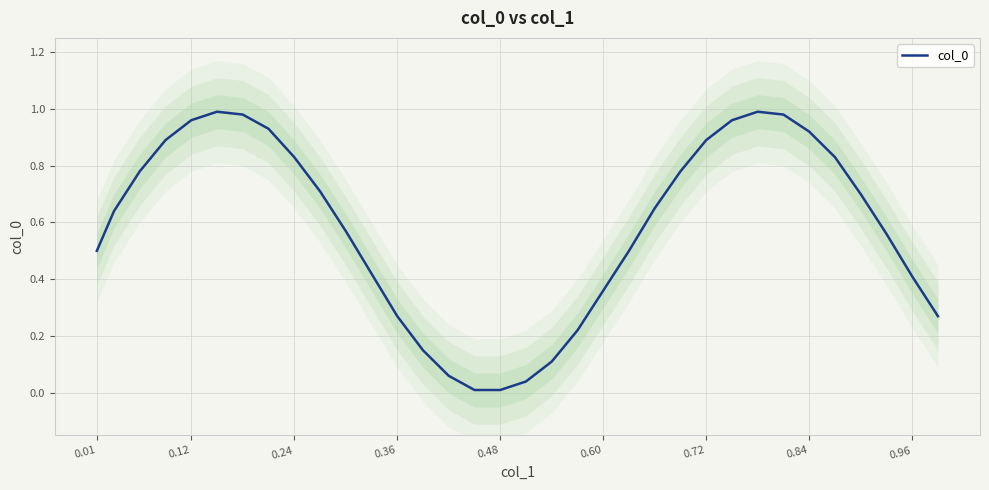

The value of col_0 at 0.48 is 0.0. True or false?

True